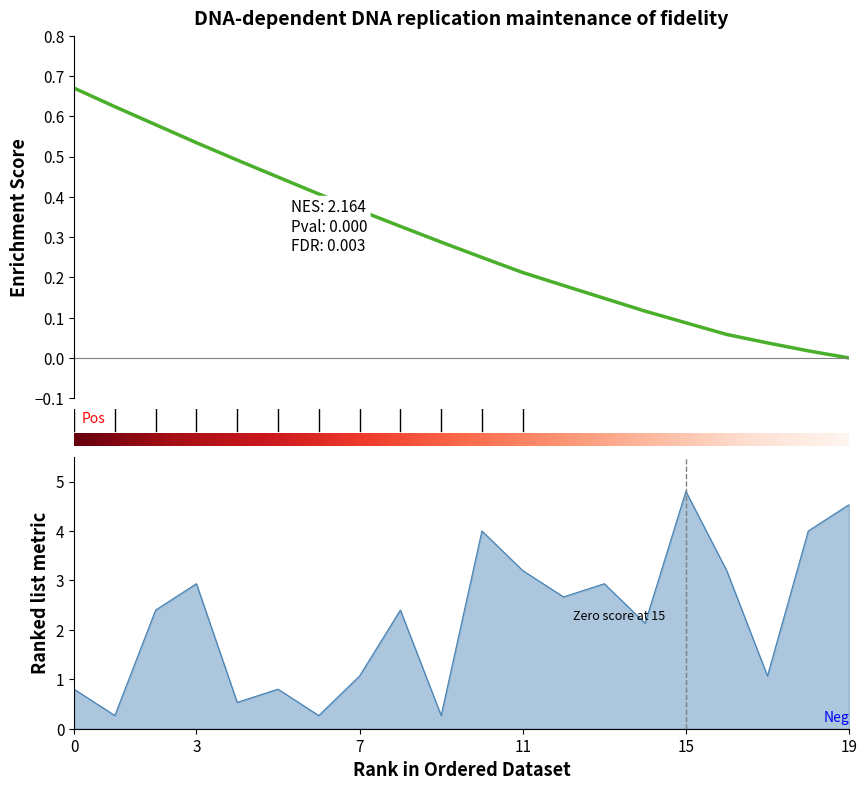

True or false: the data has more than 1 interior local peaks.

True